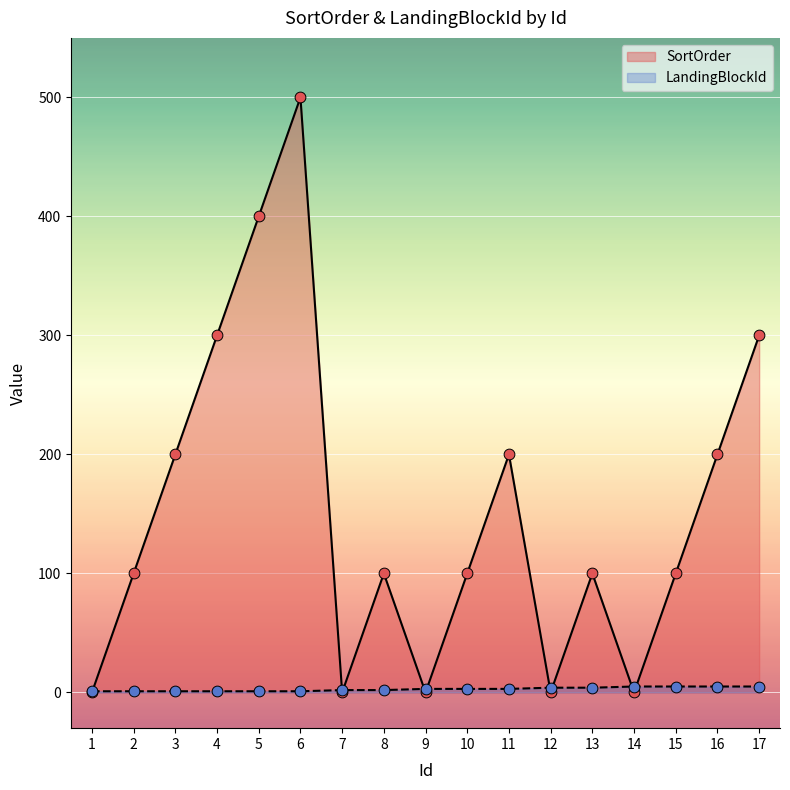

Which series has the widest spread of Y values?

SortOrder